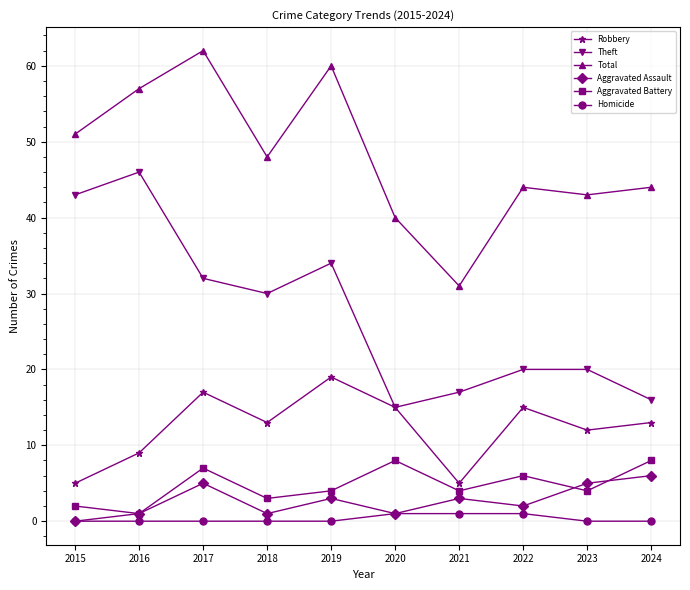

Is the value of Theft at 2018 greater than the value of Aggravated Assault at 2018?

Yes